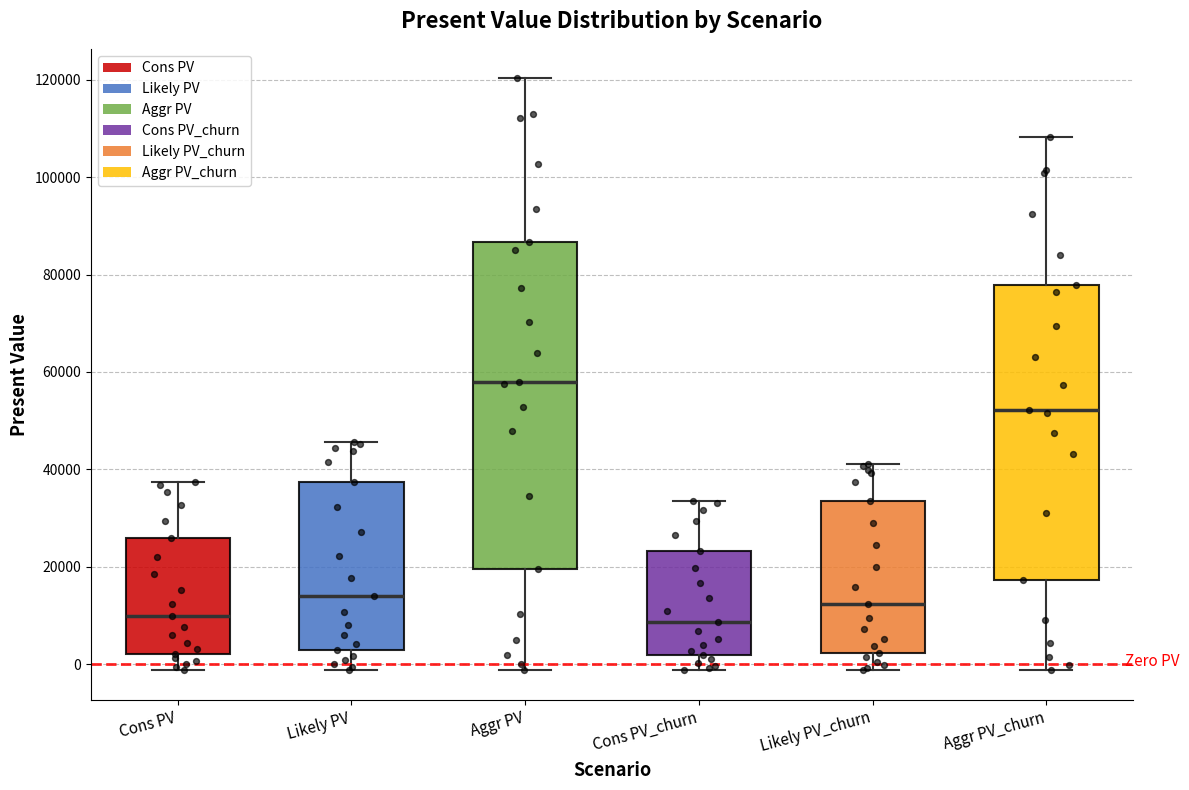

Where does the upper whisker of the box for Cons PV_churn end on the y-axis? The values are not printed on the chart, so give them approximately, as read against the axis.

34000